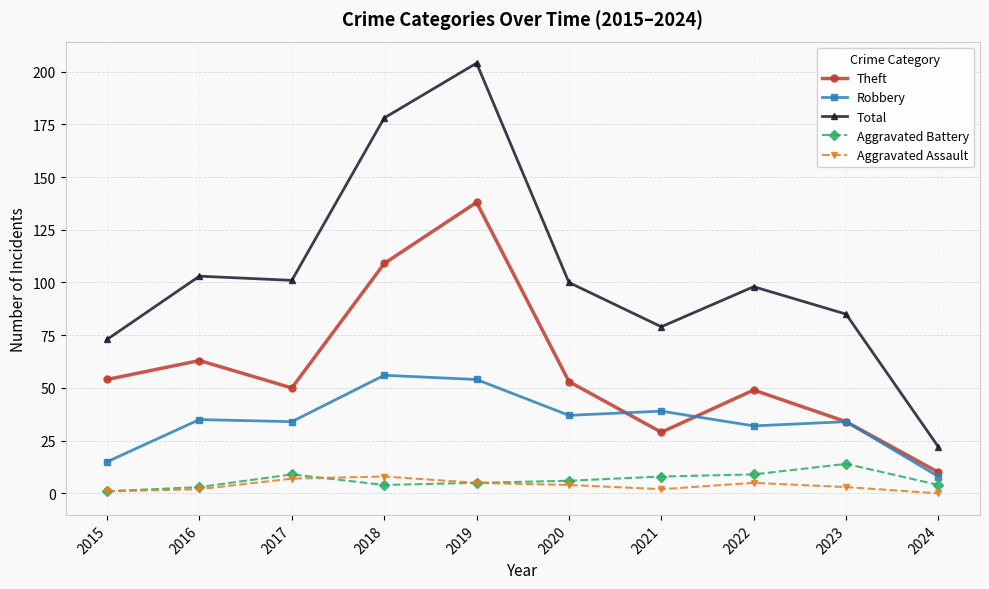

True or false: Aggravated Assault and Theft intersect in this chart.

False